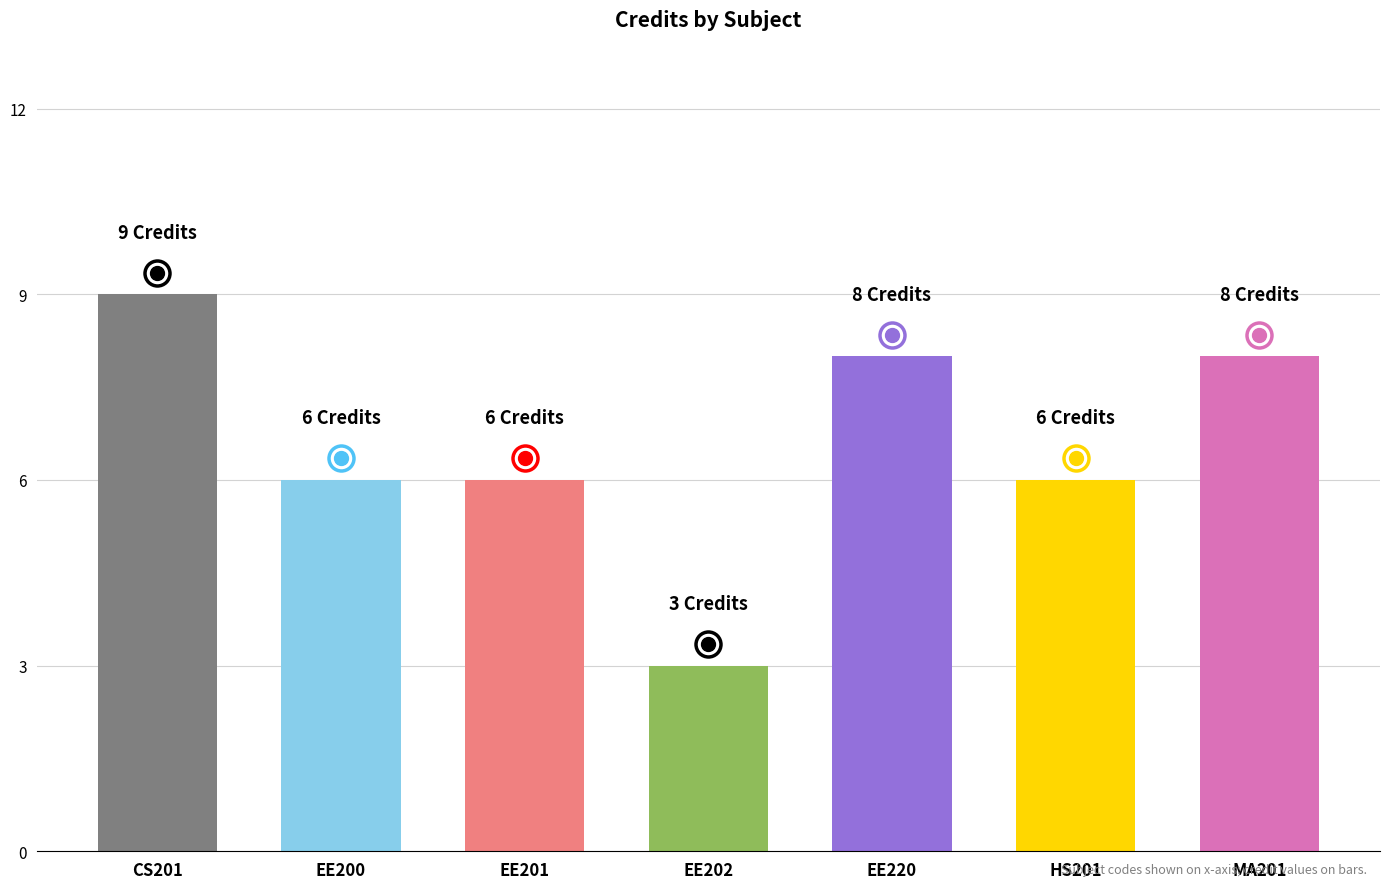

What is the smallest value displayed?

3